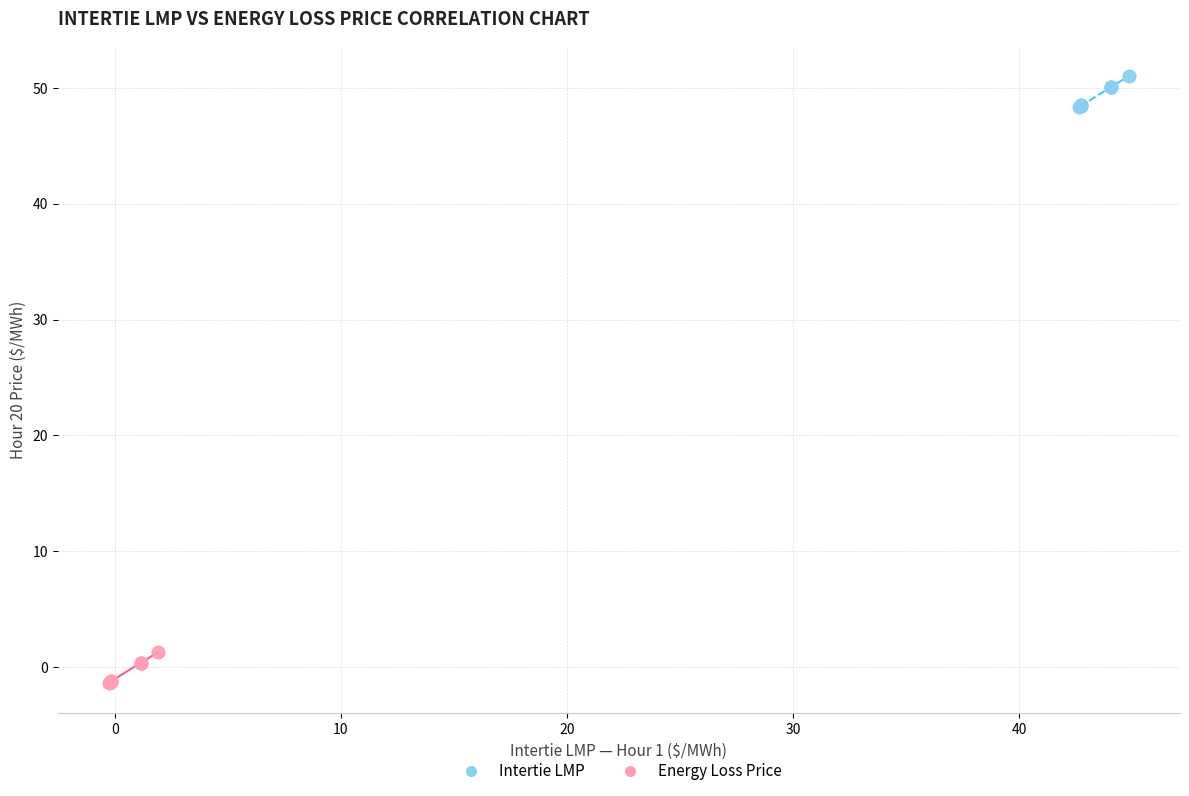

Which series contains the highest Y value?

Intertie LMP